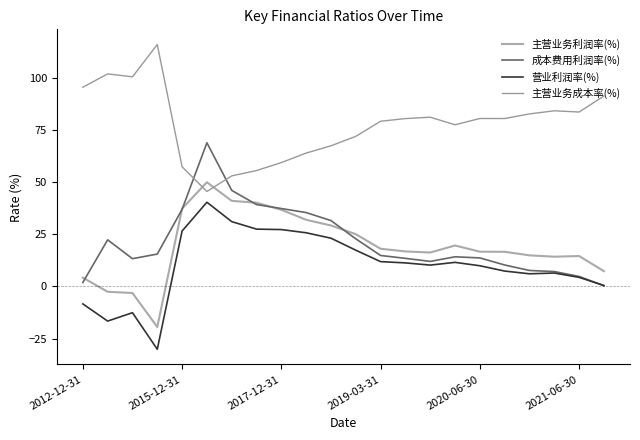

Is this an area chart (filled region under the line)?

No